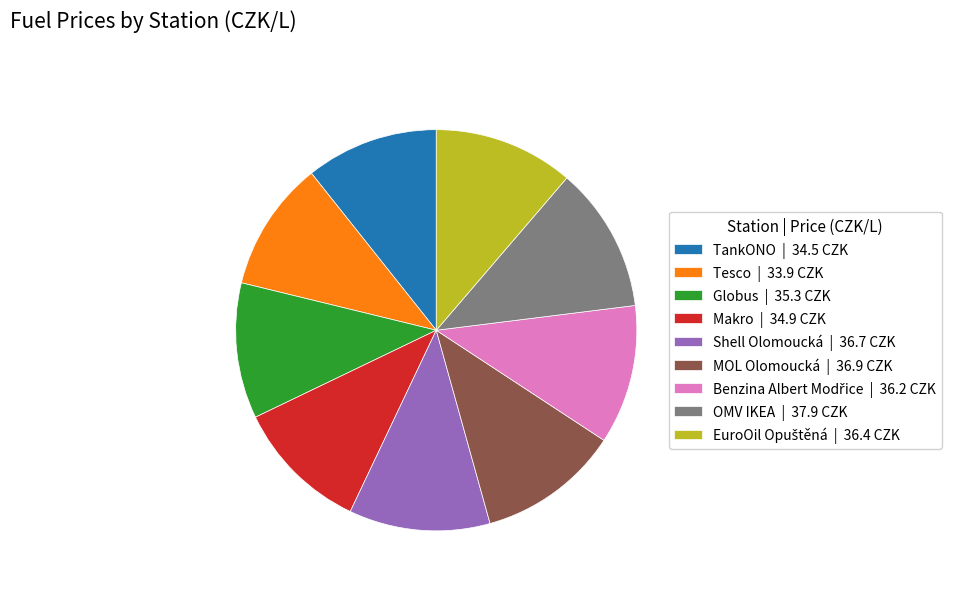

What is the ratio of the value at OMV IKEA | 37.9 CZK to the value at Globus | 35.3 CZK?

1.1